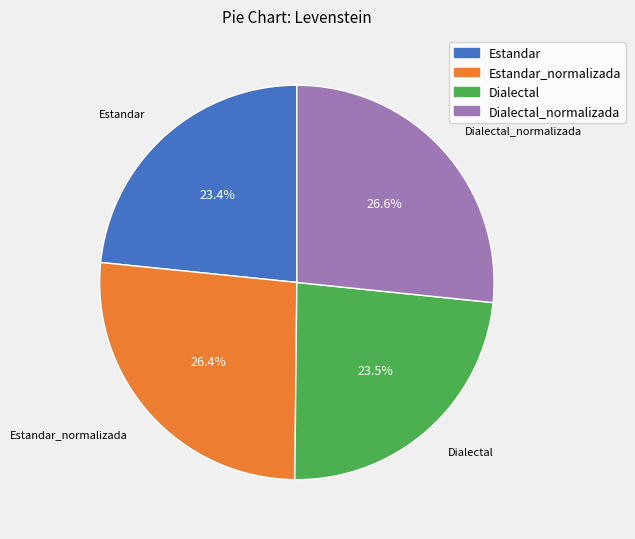

Is Estandar_normalizada the majority of the pie?

No